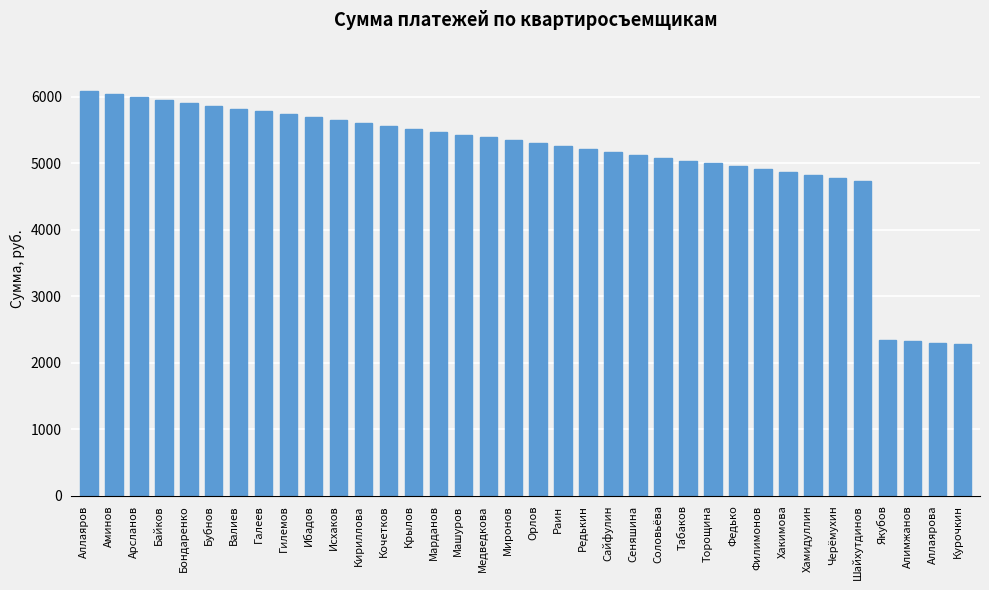

What is the difference between the second highest and second lowest values?

3736.7